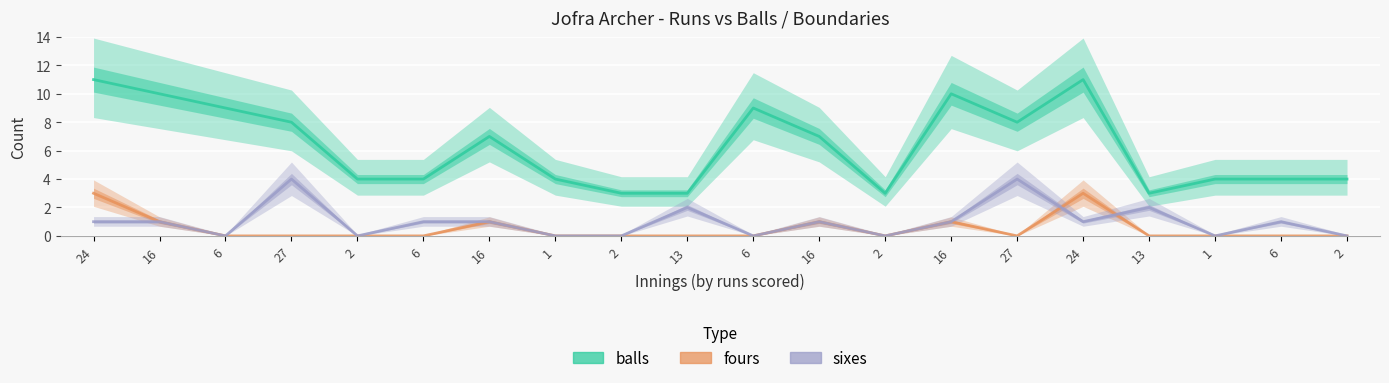

What is the spread (max minus min) of values at 27?

8